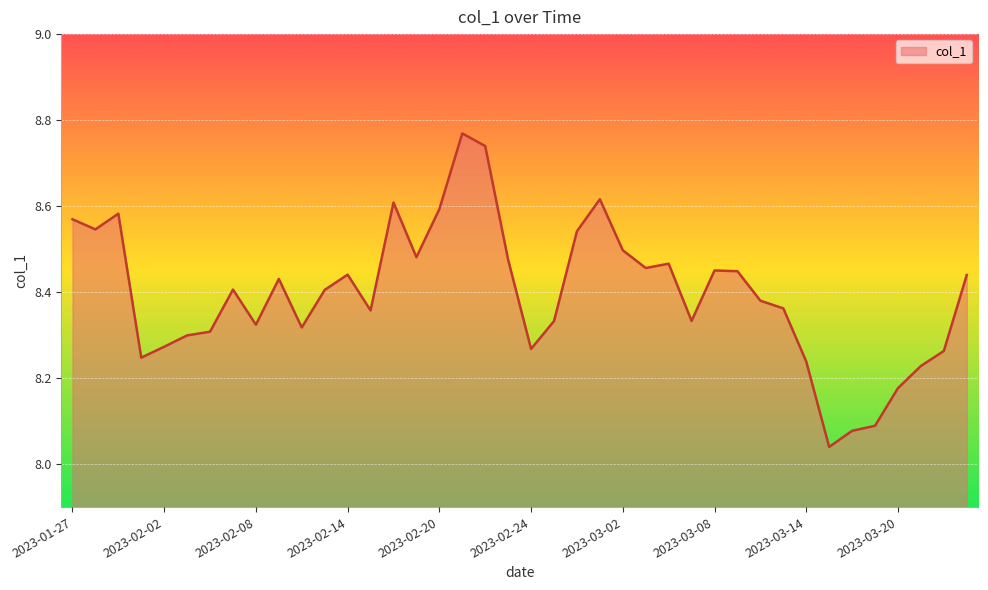

What is the label of the 31st point from the right?

2023-02-09